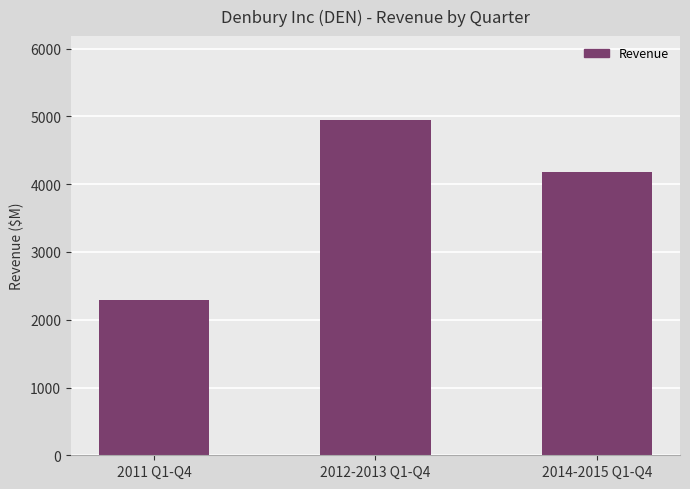

Rank the categories by value from highest to lowest.

2012-2013 Q1-Q4, 2014-2015 Q1-Q4, 2011 Q1-Q4